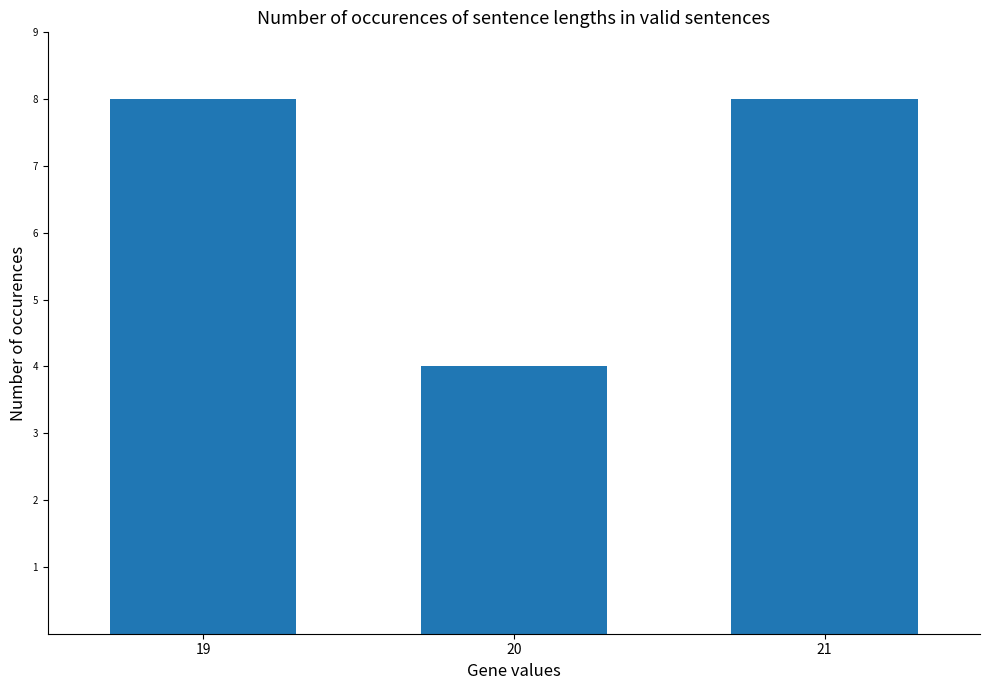

What is the change in value from 20 to 21?

+4